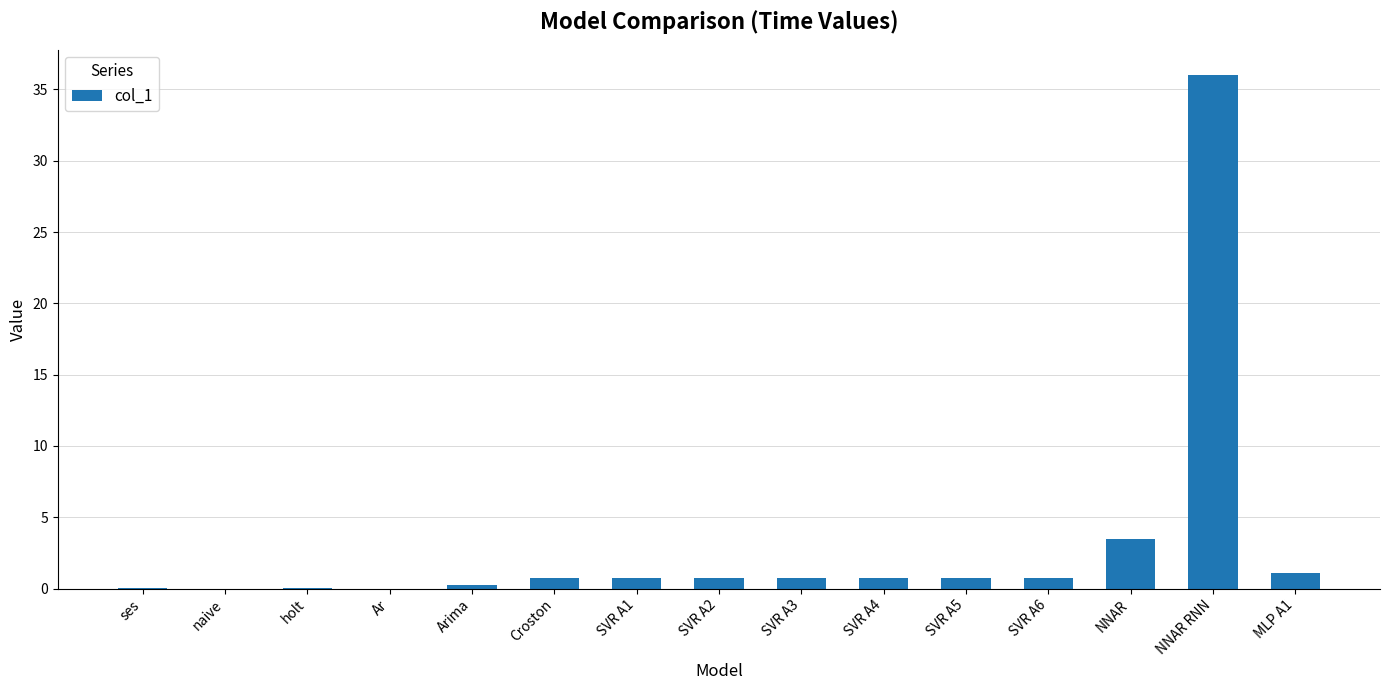

What is the sum of all values?

46.1